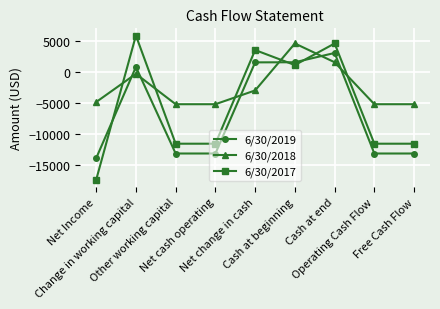

Which series has the largest total across all categories?

6/30/2018